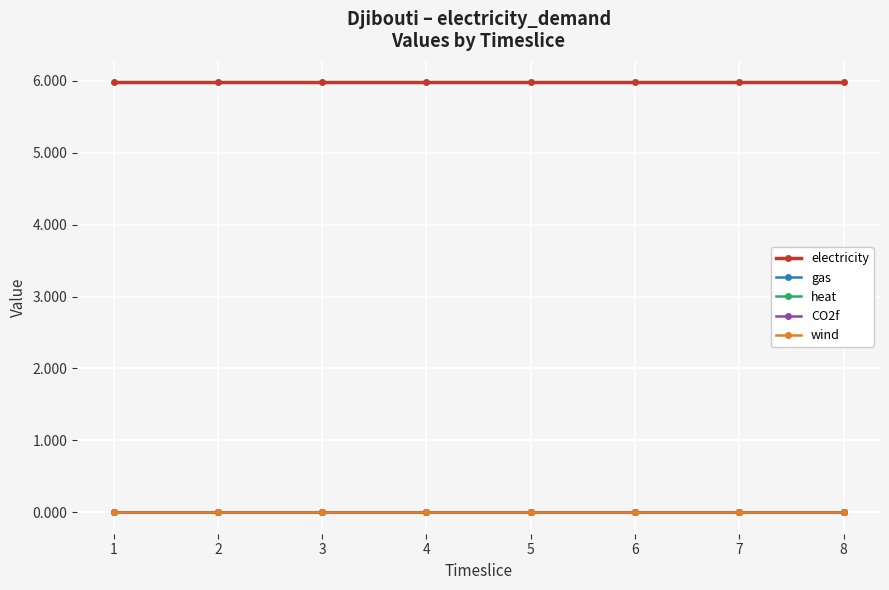

Is the value of gas at 2 greater than the value of heat at 5?

No